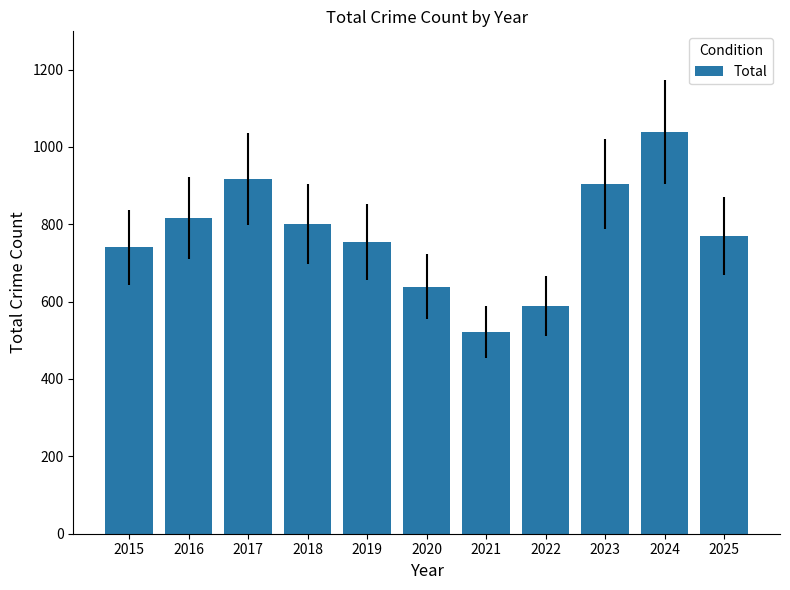

What is the ratio of the value at 2016 to the value at 2015?

1.1